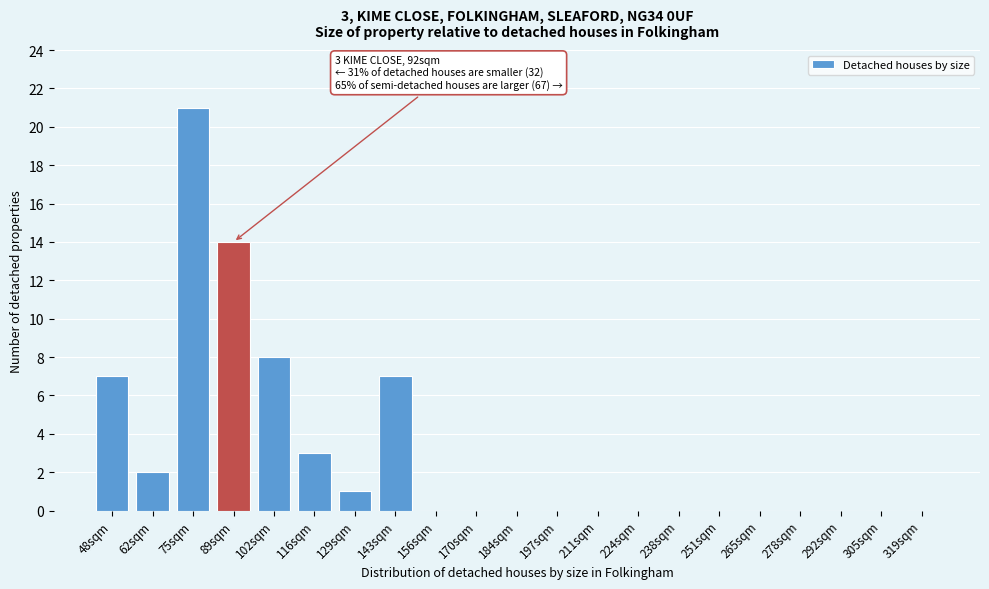

Reading left to right, extract all data points from this chart.

48sqm=7	62sqm=2	75sqm=21	89sqm=14	102sqm=8	116sqm=3	129sqm=1	143sqm=7	156sqm=0	170sqm=0	184sqm=0	197sqm=0	211sqm=0	224sqm=0	238sqm=0	251sqm=0	265sqm=0	278sqm=0	292sqm=0	305sqm=0	319sqm=0